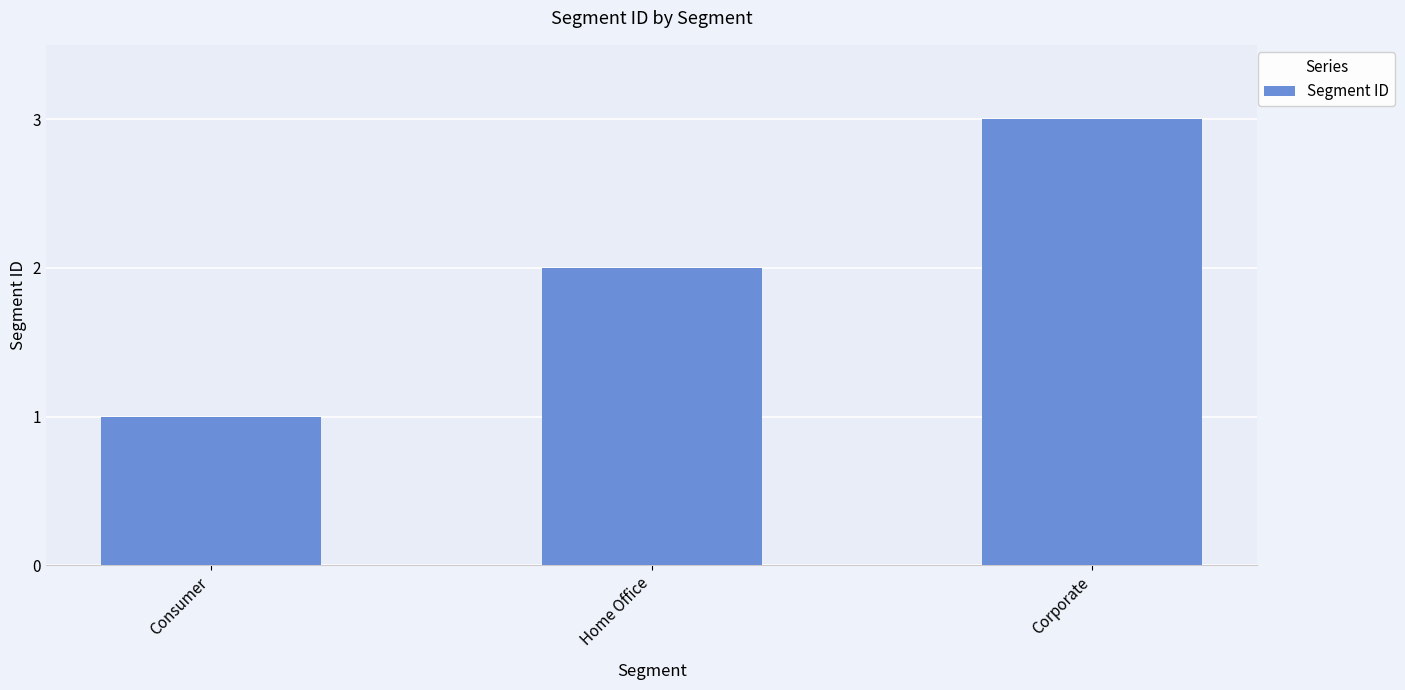

Where is the data nearest to the value 2?

Home Office